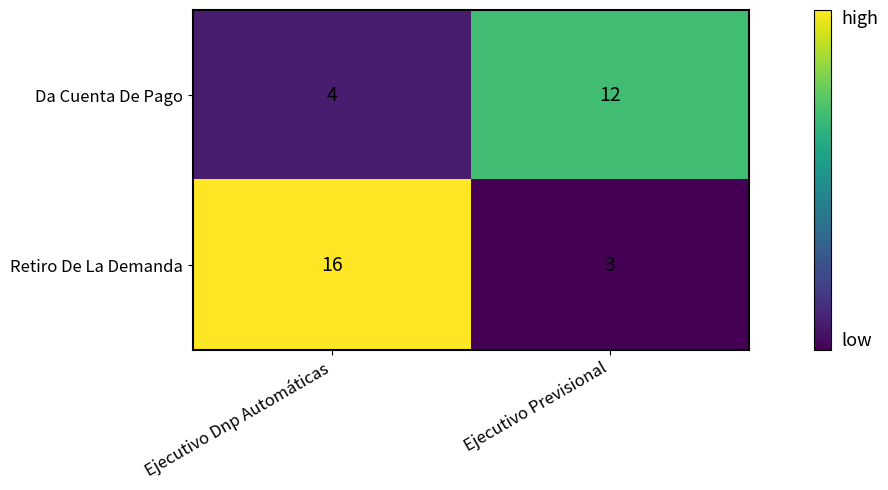

Which category has the lowest value across all series?

Ejecutivo Previsional